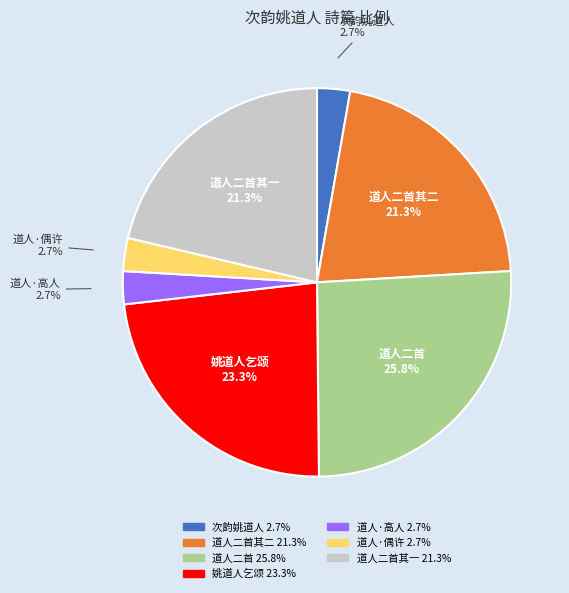

Is there a majority slice in this chart?

No